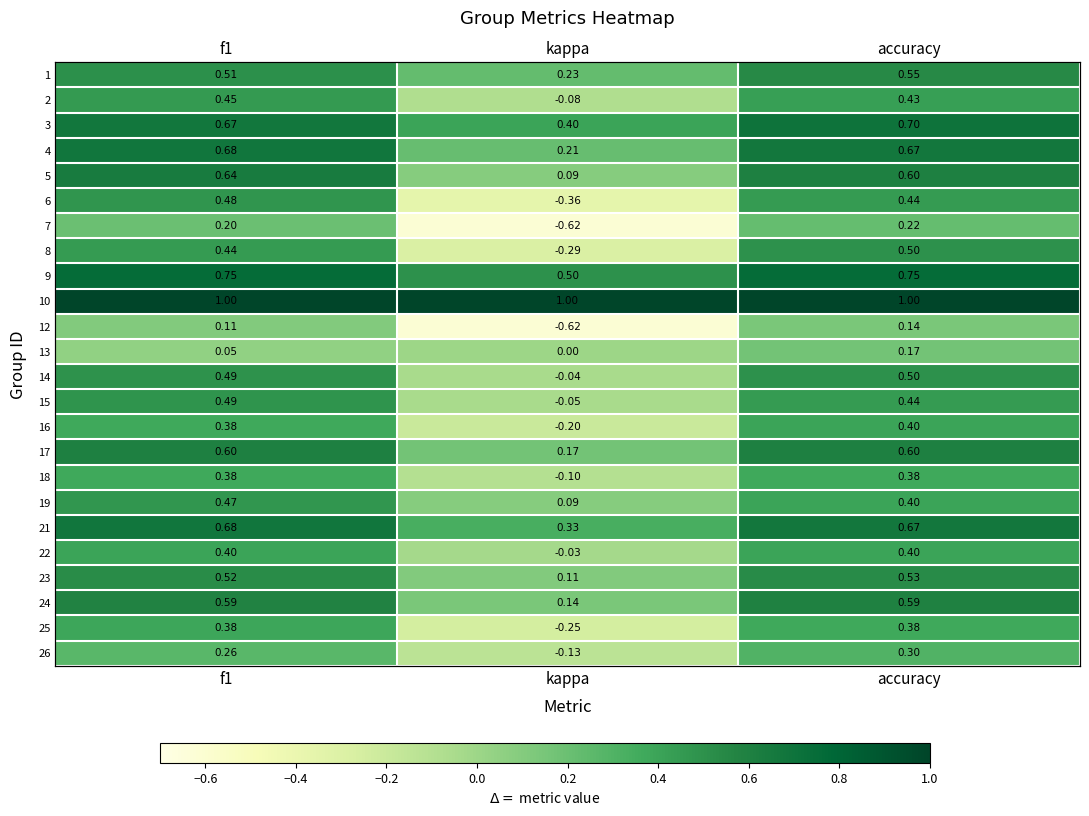

What is the spread (max minus min) of values at f1?

1.0